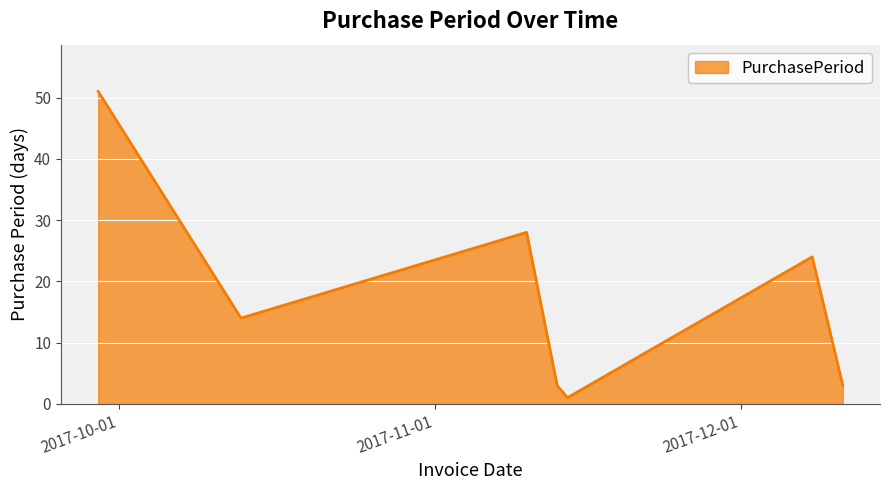

What is the sum of all values?

124